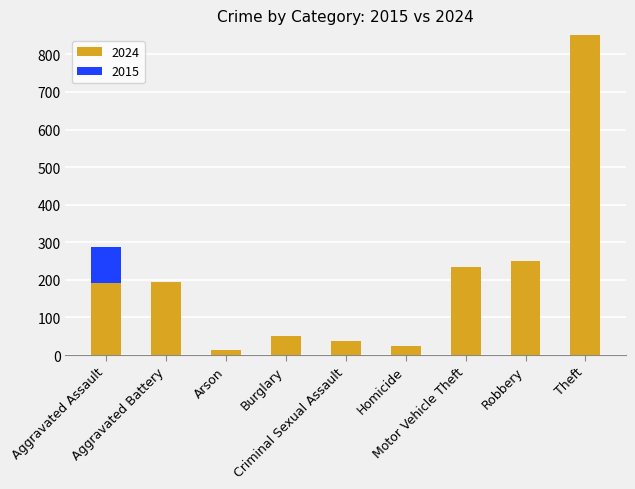

What is the sum of all 2024 values?

1850